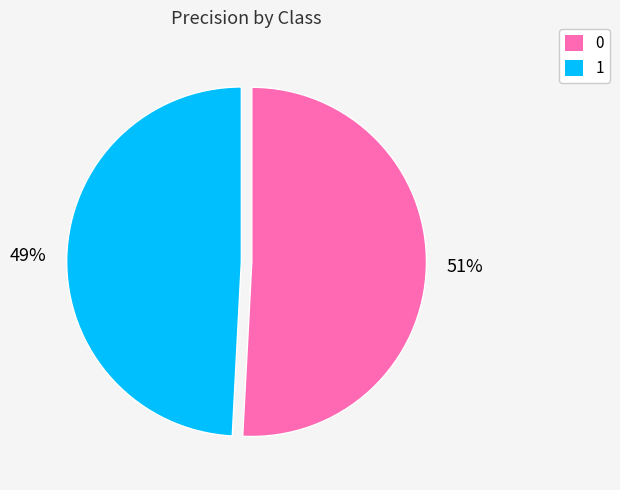

Combined, do 0 and 1 account for over 50%?

Yes